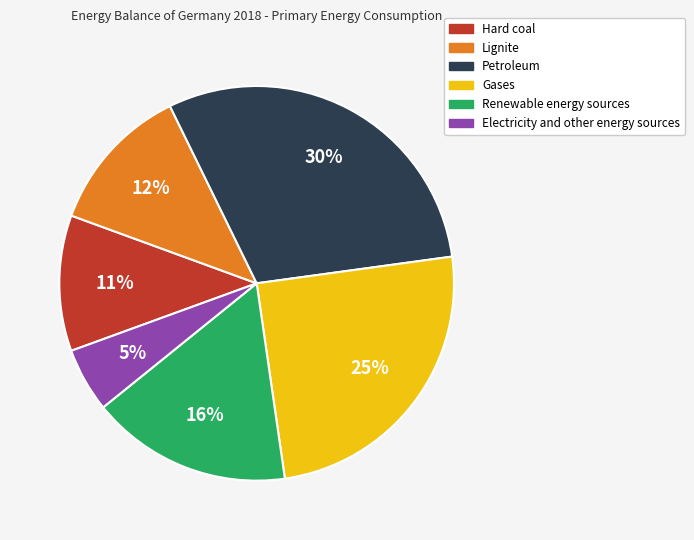

Which category has the biggest portion of the pie?

Petroleum